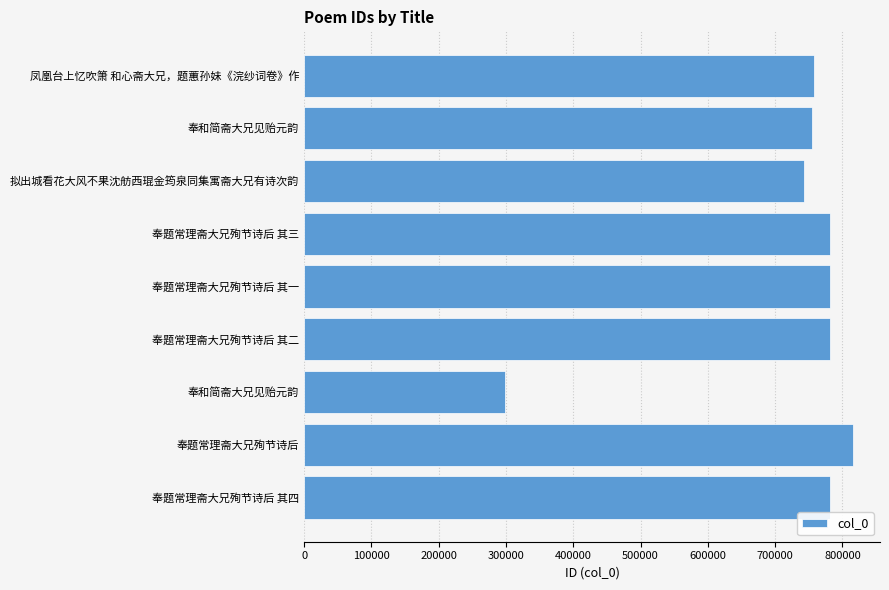

Are the bars horizontal?

Yes